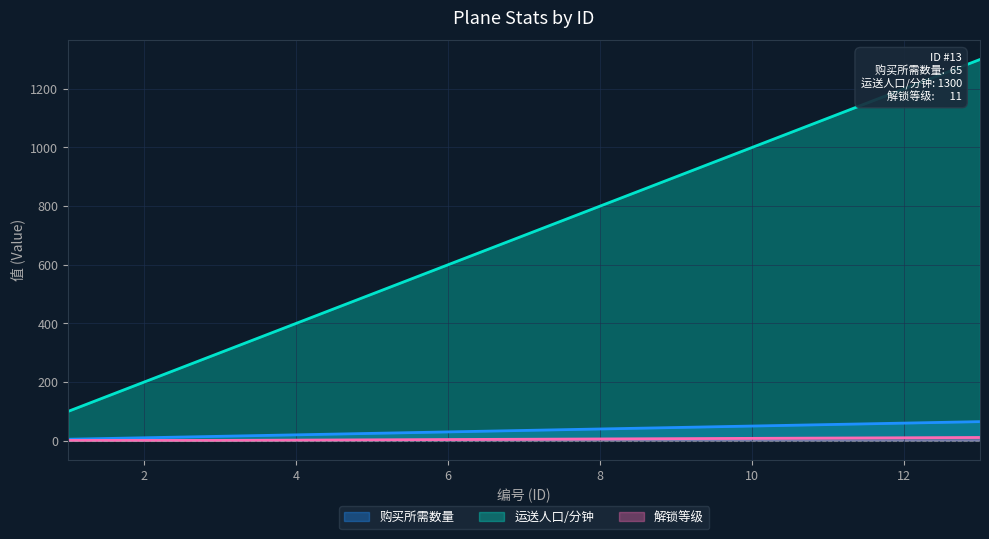

Which category has the lowest value in the 运送人口/分钟 series?

1